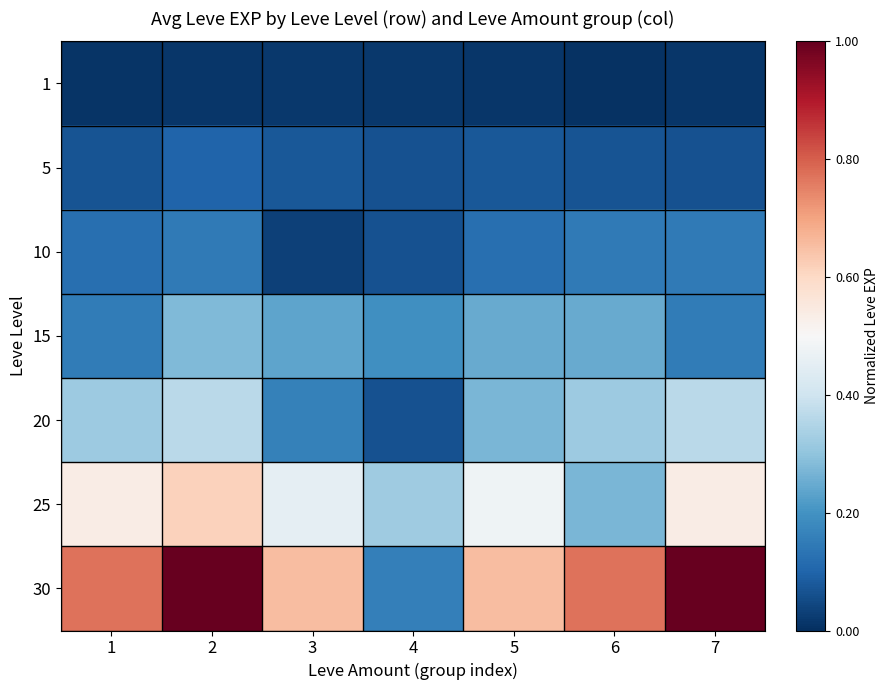

What is the total value across all series at 4?

0.9